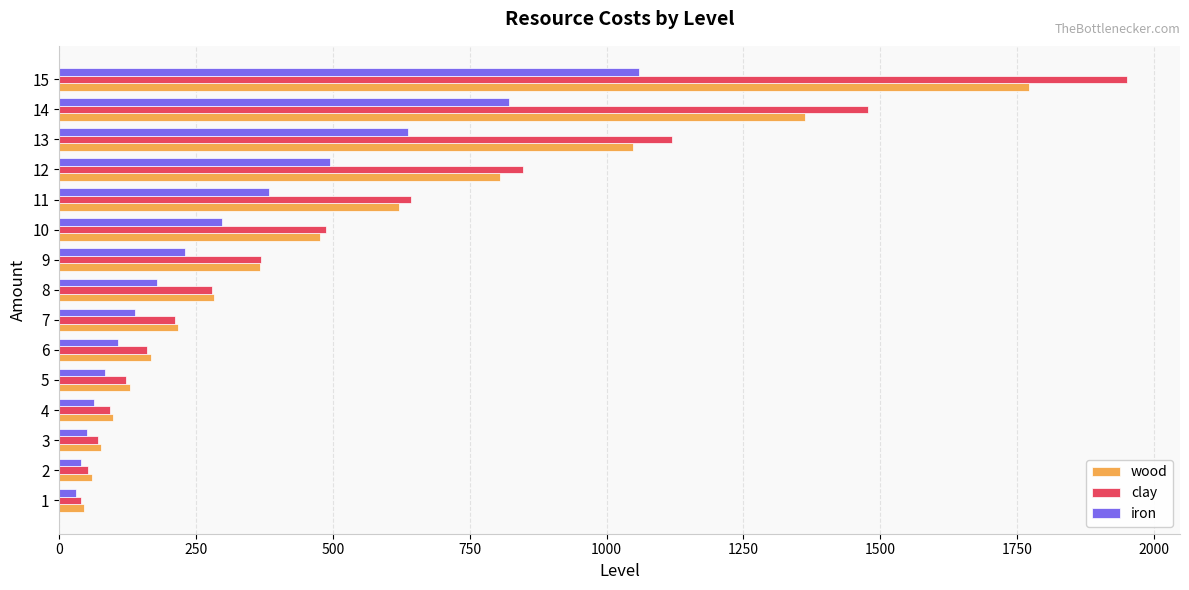

What is the sum of all clay values?

7919